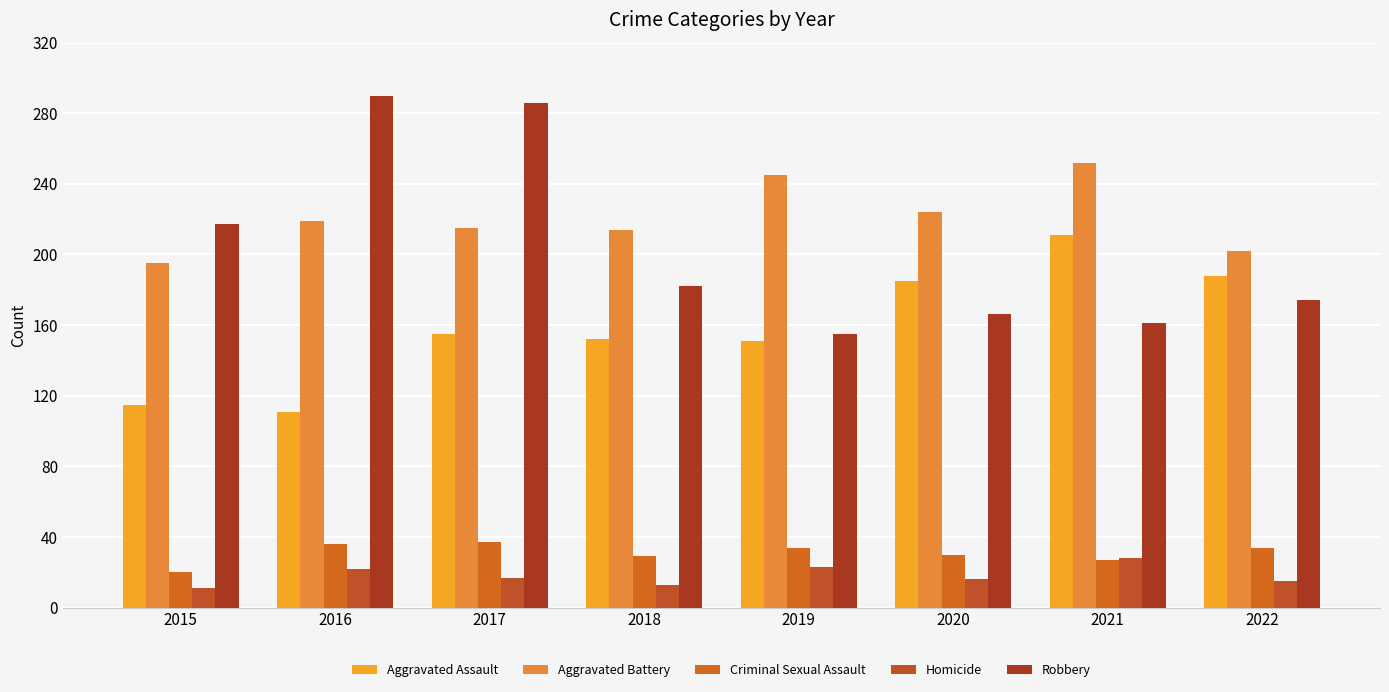

Reading left to right, list all the values displayed in this chart.

Aggravated Assault: 115	111	155	152	151	185	211	188
Aggravated Battery: 195	219	215	214	245	224	252	202
Criminal Sexual Assault: 20	36	37	29	34	30	27	34
Homicide: 11	22	17	13	23	16	28	15
Robbery: 217	290	286	182	155	166	161	174